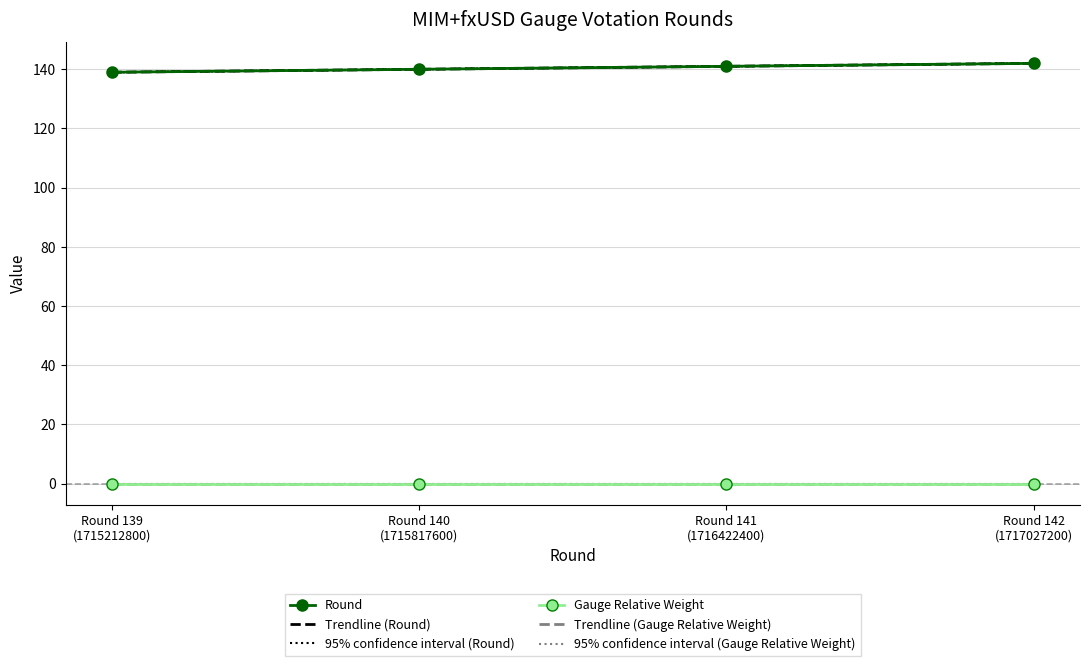

True or false: Trendline (Gauge Relative Weight) and 95% confidence interval (Round) intersect in this chart.

False